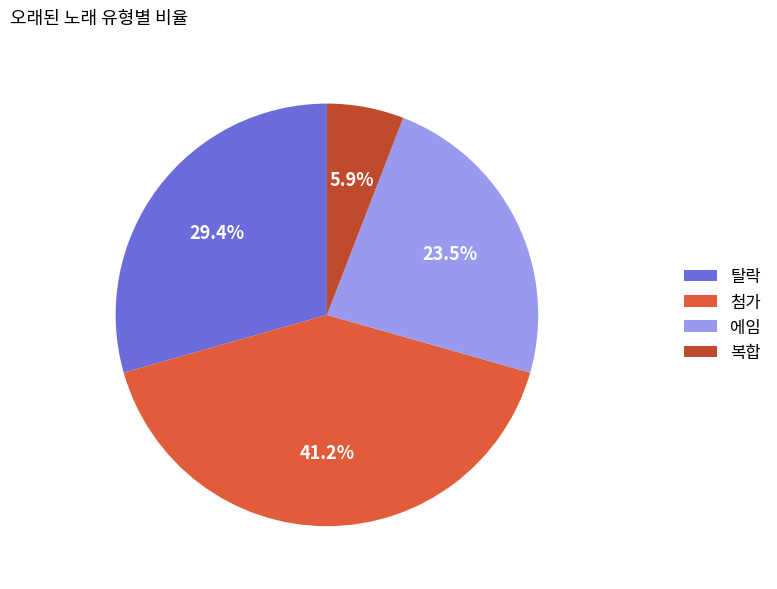

Is there a majority slice in this chart?

No